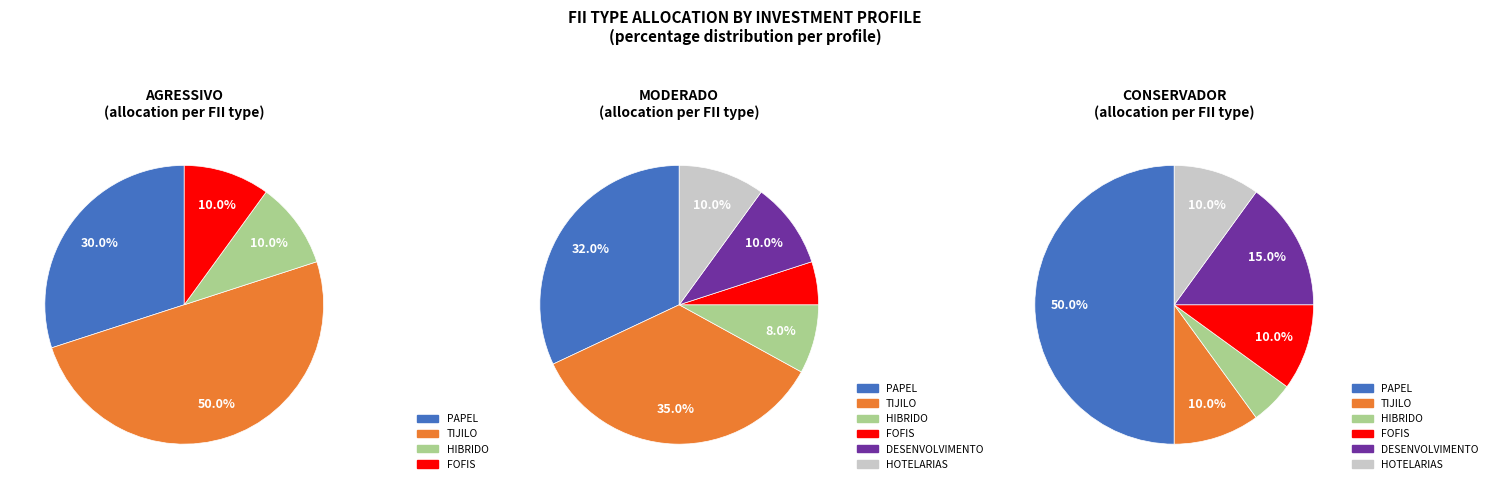

Count the number of slices in the pie.

6